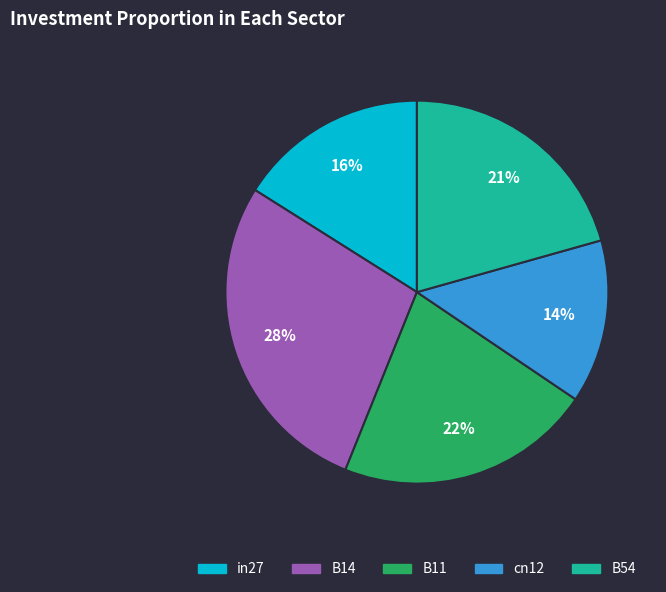

What is the largest slice in the pie chart?

B14